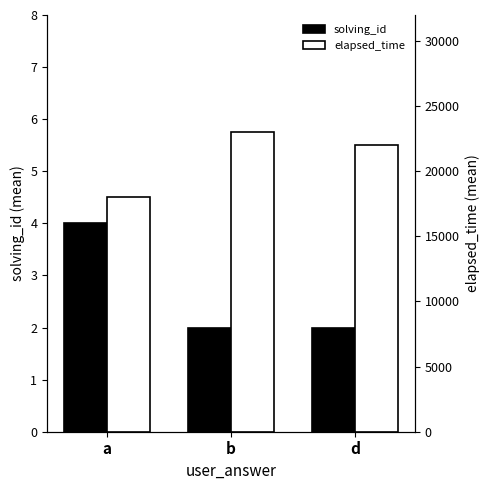

At how many categories does at least one series exceed 19011?

2